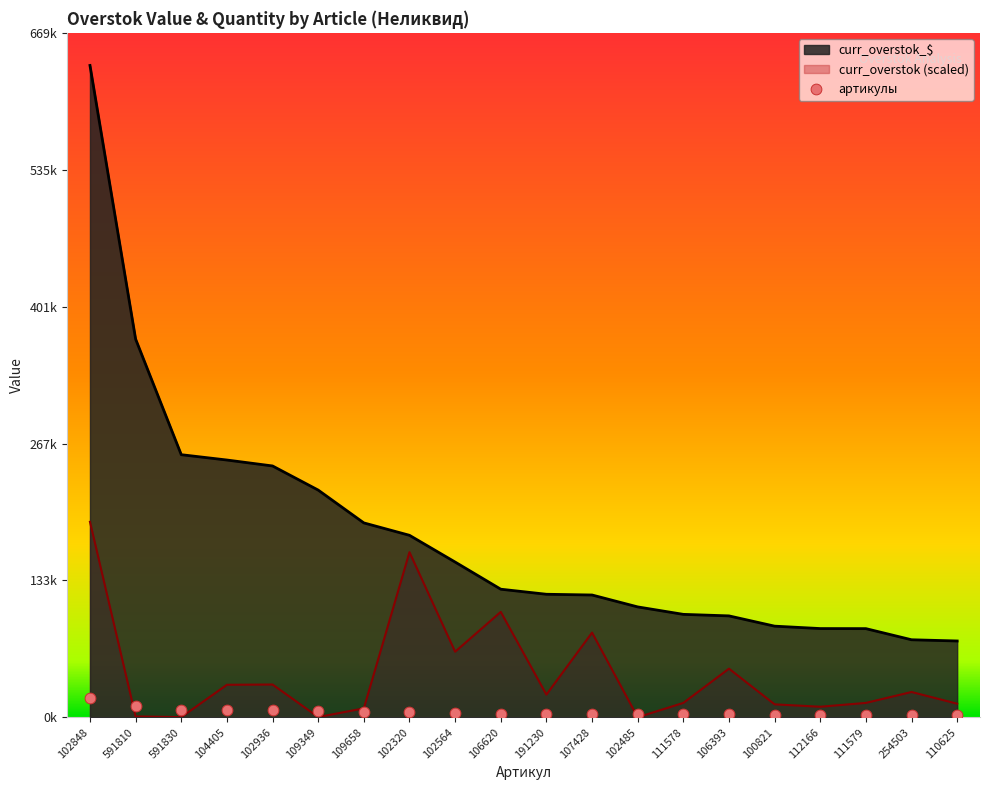

Which has a higher value, 111579 or 102848?

102848